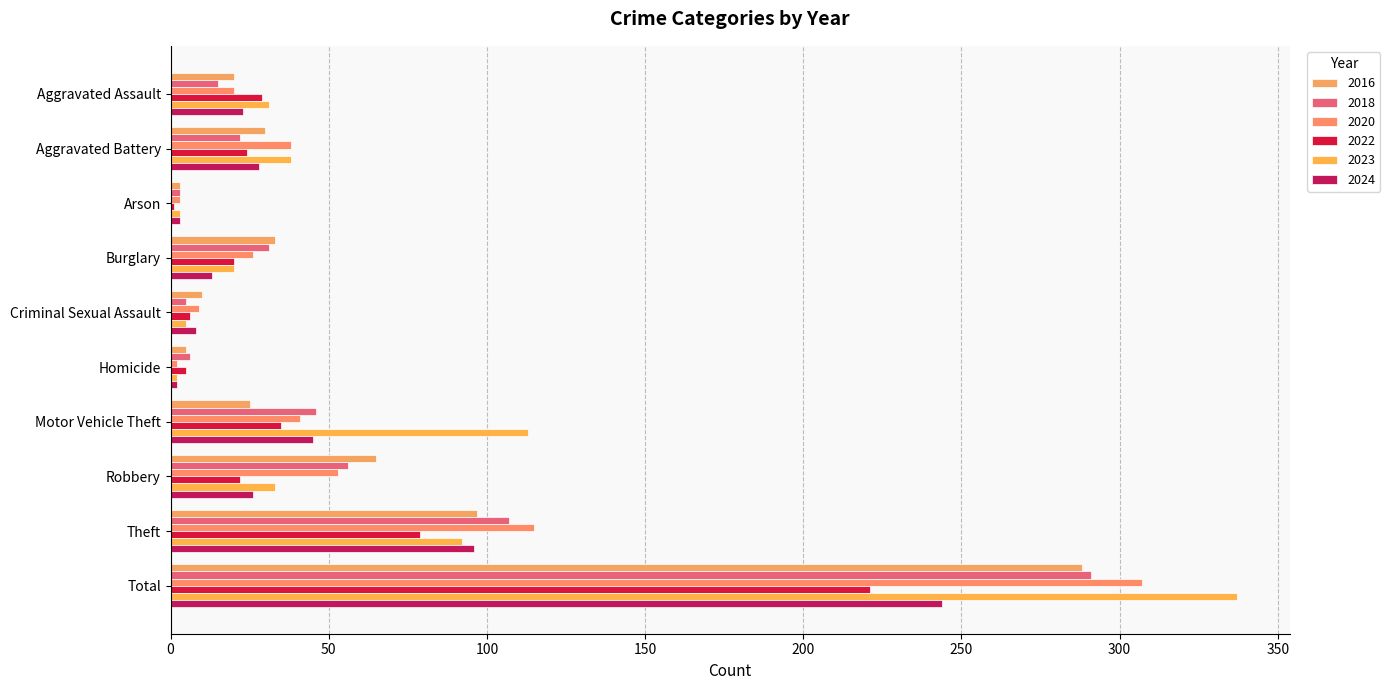

What is the minimum value shown in the chart?

1